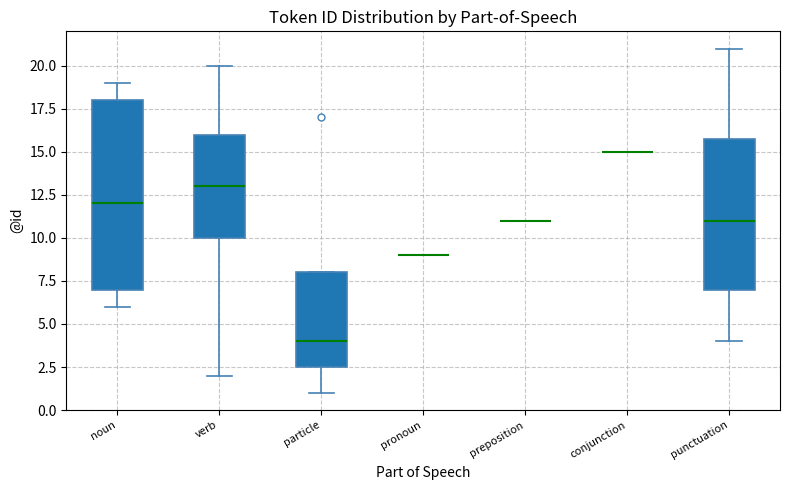

Comparing the boxes themselves (not the whiskers), which one is the tallest?

noun